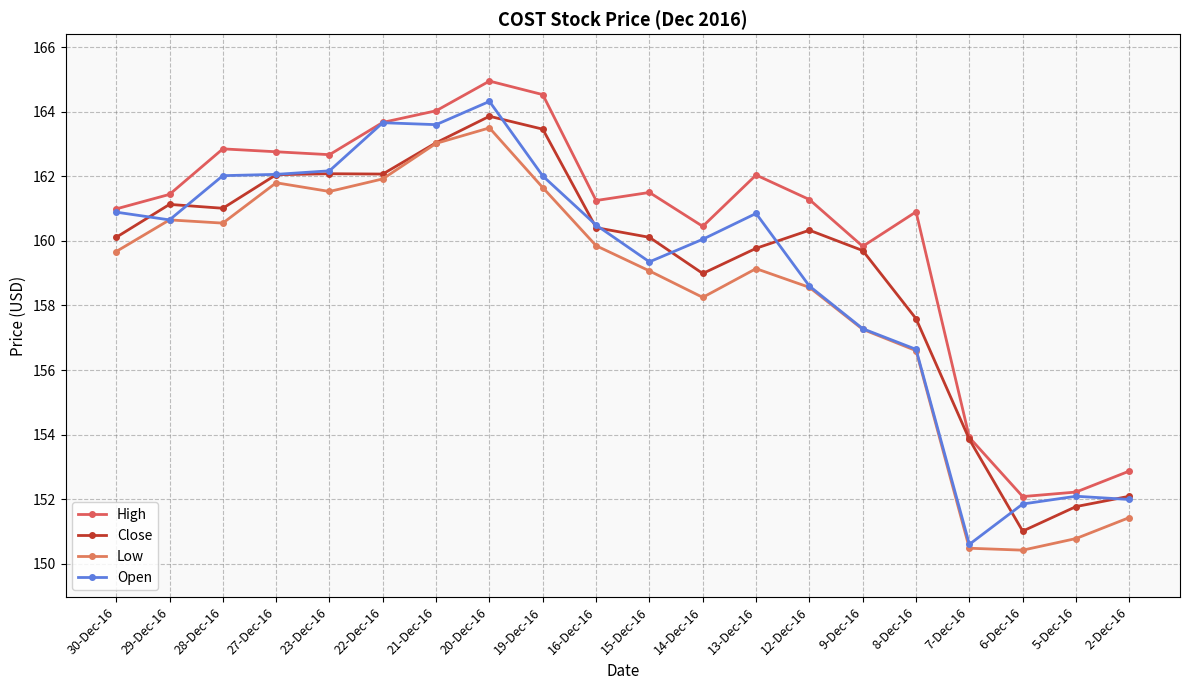

Is this an area chart (filled region under the line)?

No